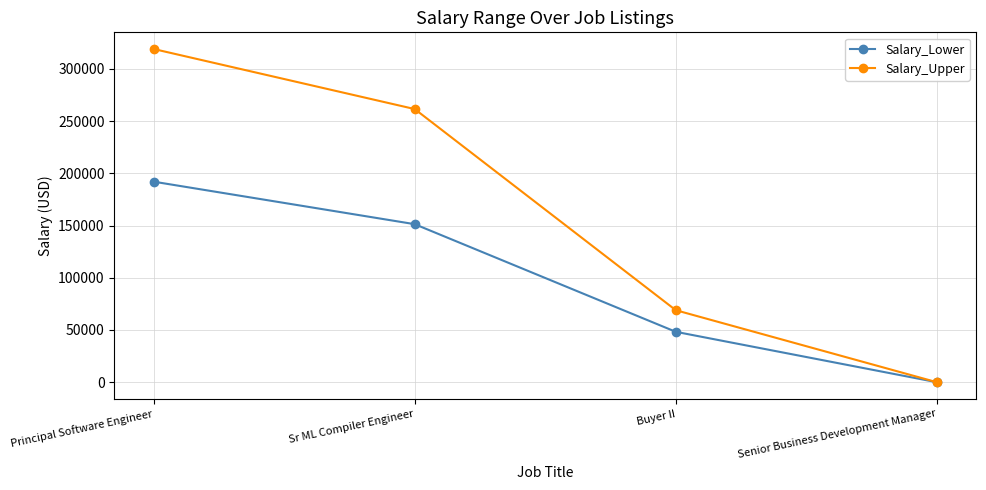

Rank the categories by Salary_Upper value from lowest to highest.

Senior Business Development Manager, Buyer II, Sr ML Compiler Engineer, Principal Software Engineer